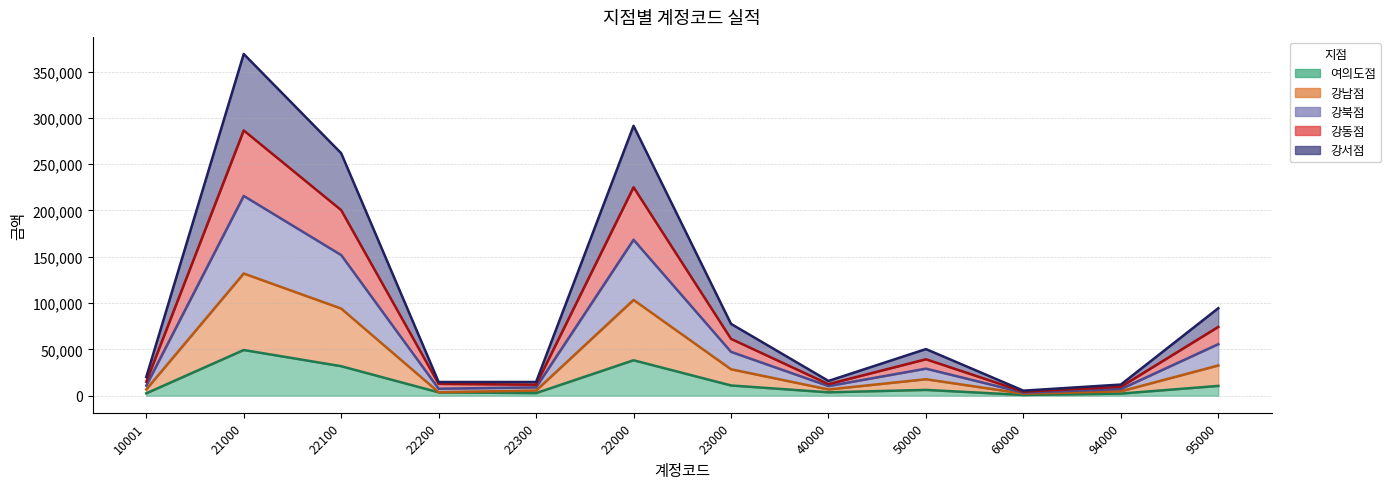

How many interior local peaks does the 강남점 series have?

3